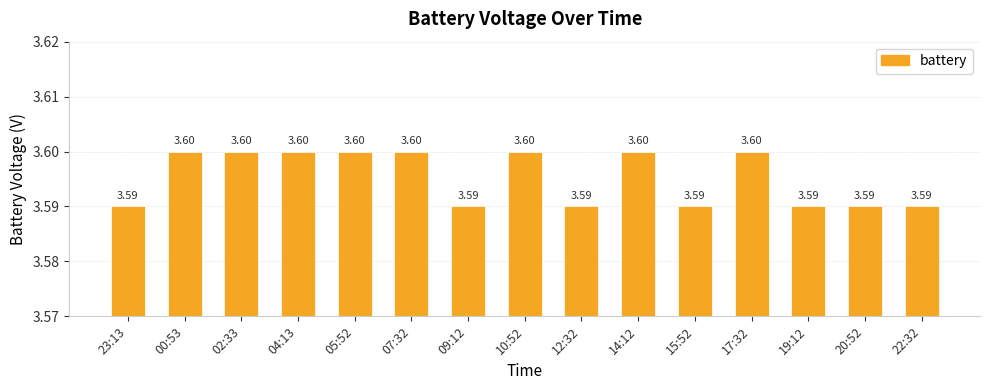

Between 02:33 and 19:12, which is larger?

02:33